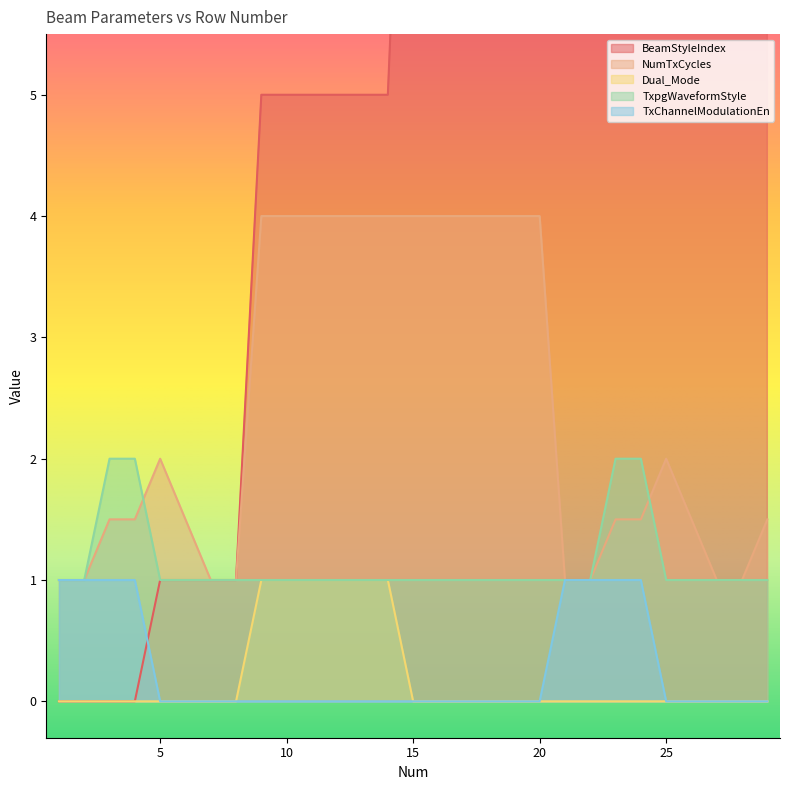

List the series in order of their peak value, highest first.

BeamStyleIndex, NumTxCycles, TxpgWaveformStyle, Dual_Mode, TxChannelModulationEn